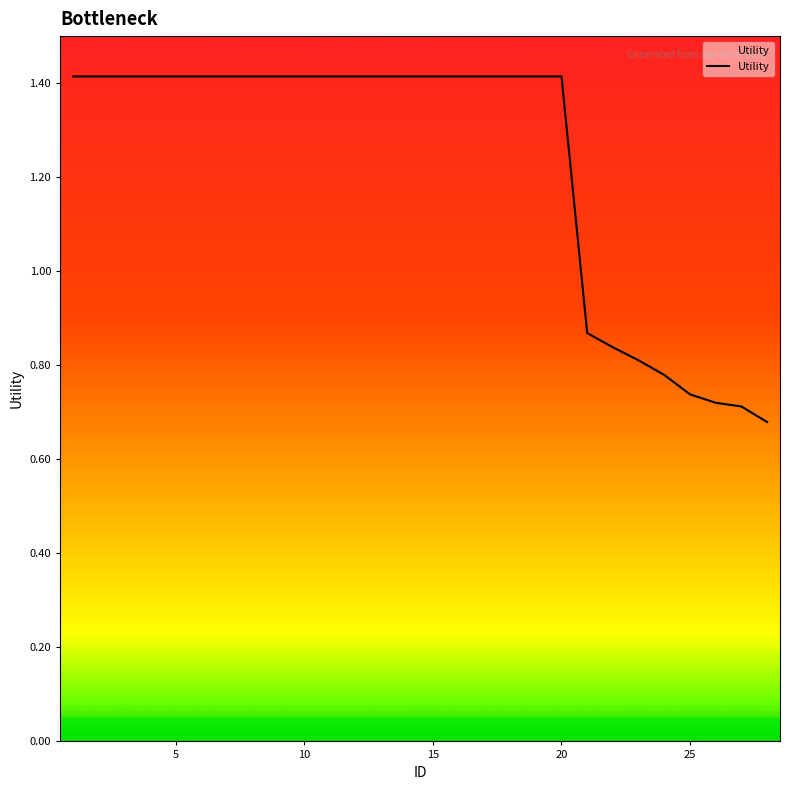

How many categories are shown in the chart?

28